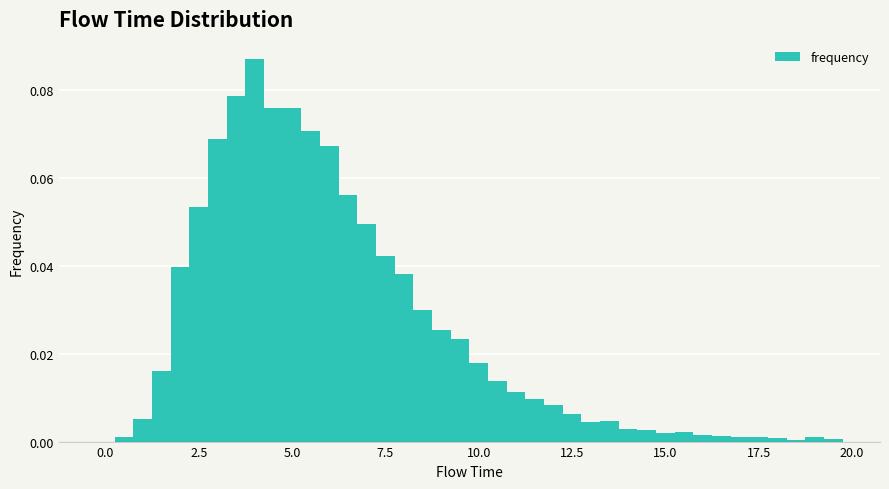

Read against the x-axis, roughly where is the centre of the tallest bar?

4.0